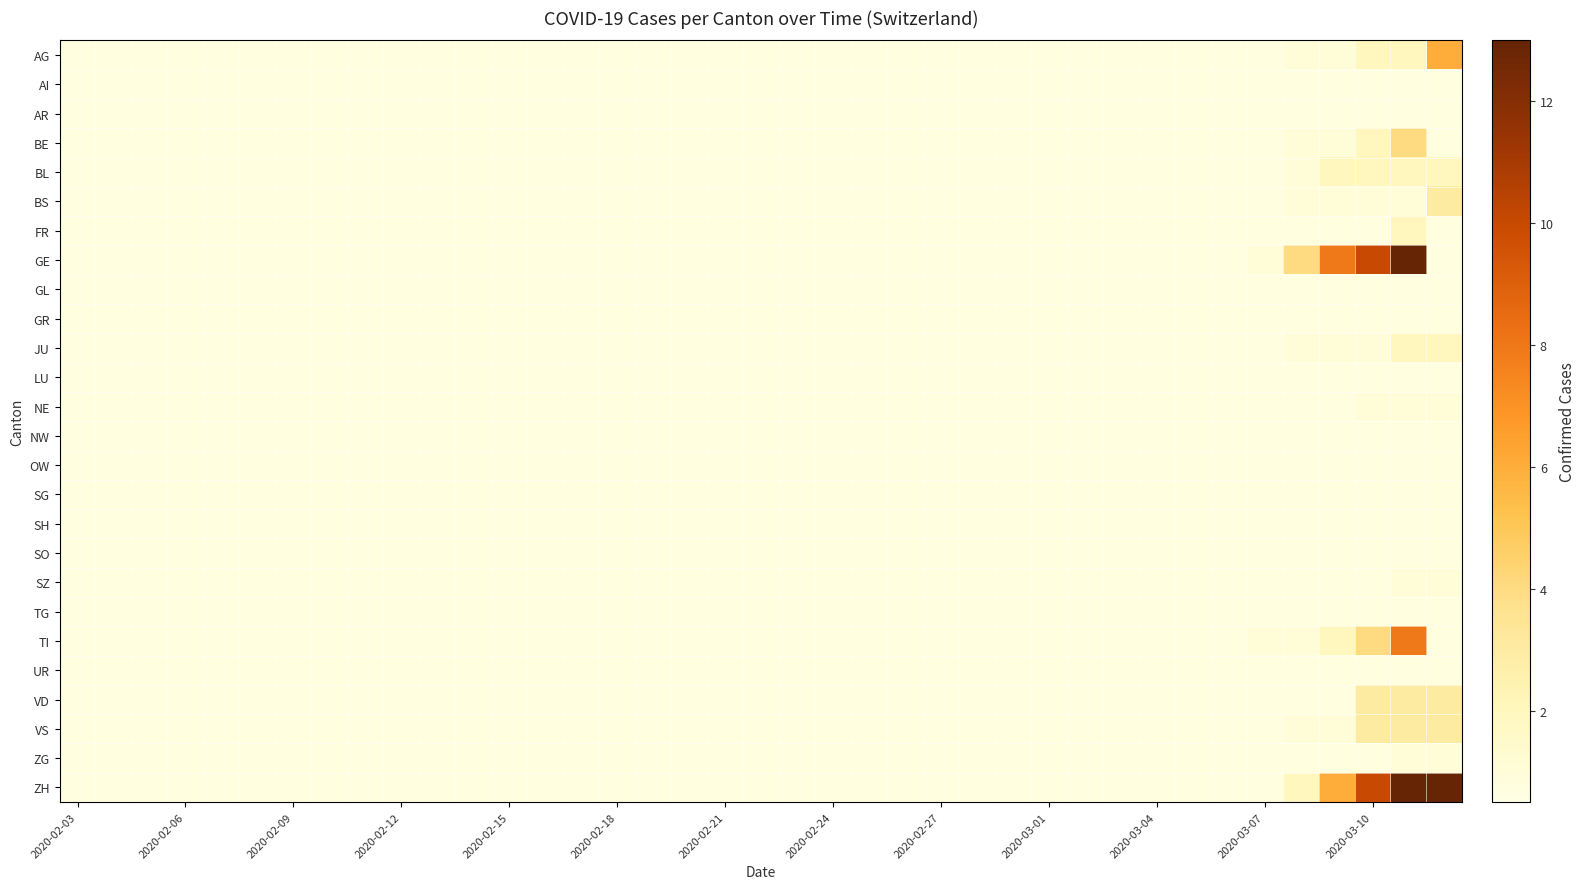

At how many categories does at least one series exceed 4?

4